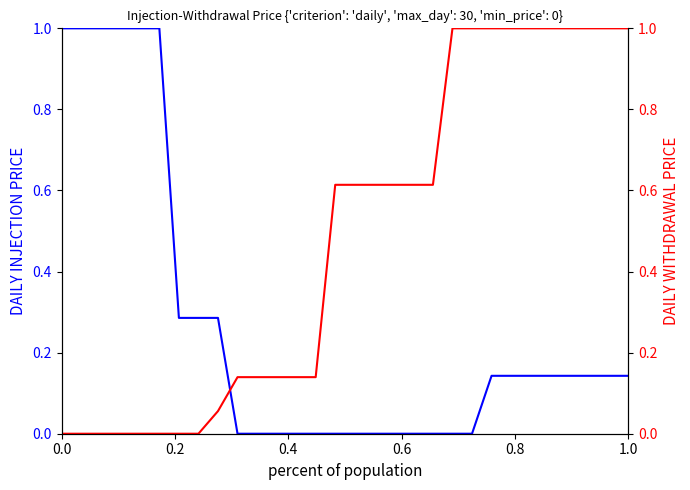

Reading left to right, what are all the values shown in this chart?

DAILY INJECTION PRICE: 1.0	1.0	1.0	1.0	1.0	1.0	0.3	0.3	0.3	0.0	0.0	0.0	0.0	0.0	0.0	0.0	0.0	0.0	0.0	0.0	0.0	0.0	0.1	0.1	0.1	0.1	0.1	0.1	0.1	0.1
DAILY WITHDRAWAL PRICE: 0.0	0.0	0.0	0.0	0.0	0.0	0.0	0.0	0.1	0.1	0.1	0.1	0.1	0.1	0.6	0.6	0.6	0.6	0.6	0.6	1.0	1.0	1.0	1.0	1.0	1.0	1.0	1.0	1.0	1.0